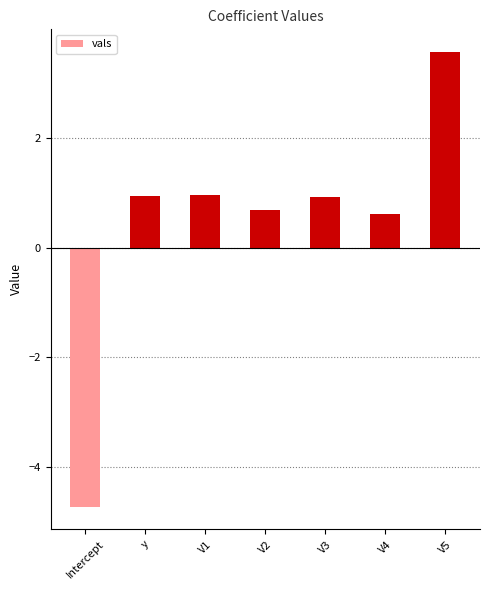

Which label corresponds to the largest value in the chart?

V5